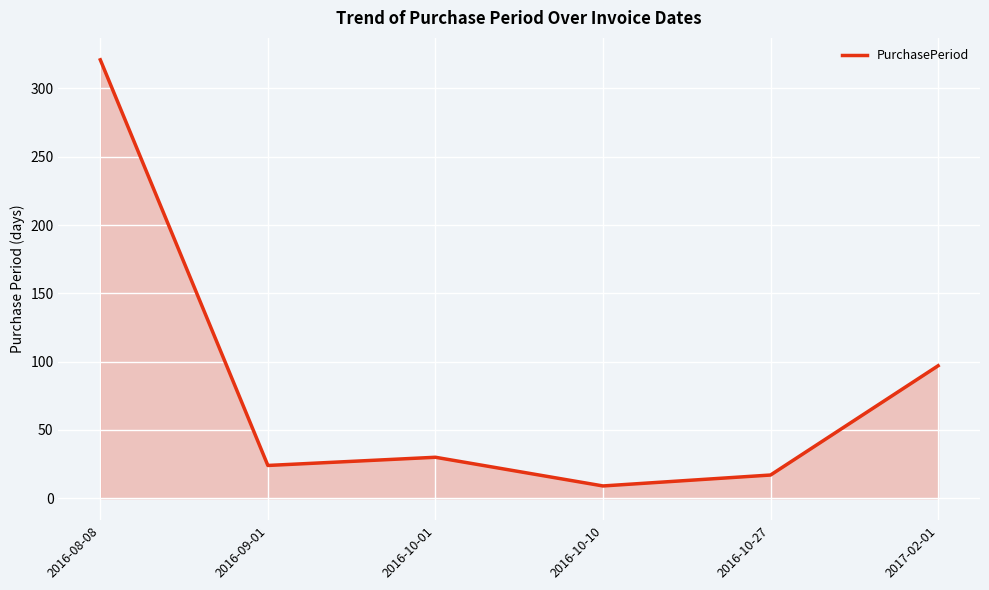

List the labels in order of value, smallest first.

2016-10-10, 2016-10-27, 2016-09-01, 2016-10-01, 2017-02-01, 2016-08-08